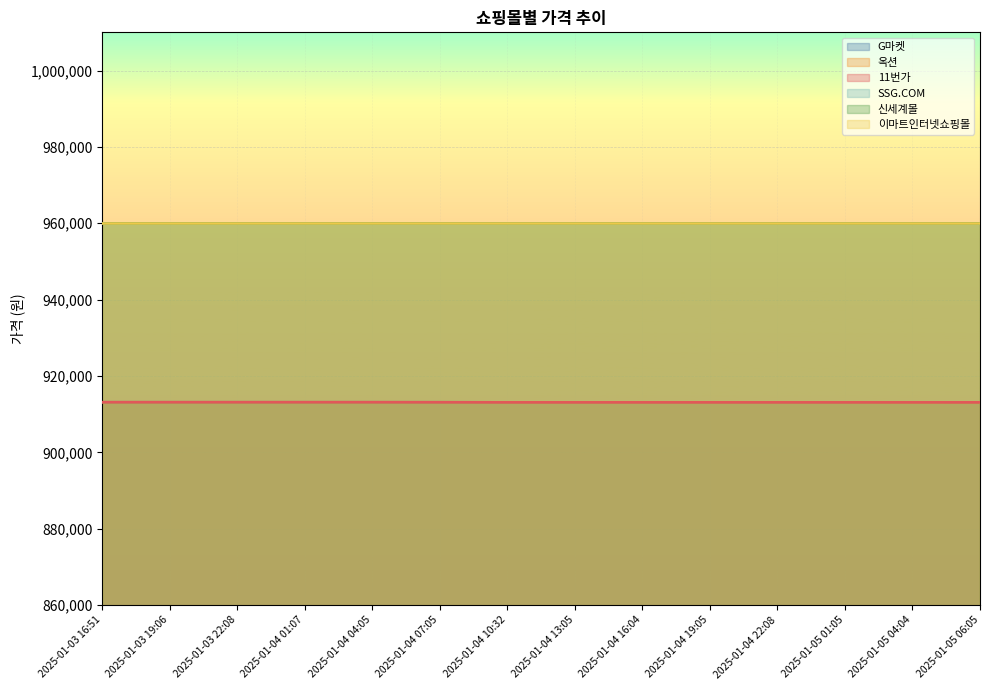

How many times do 11번가 and G마켓 cross each other?

2